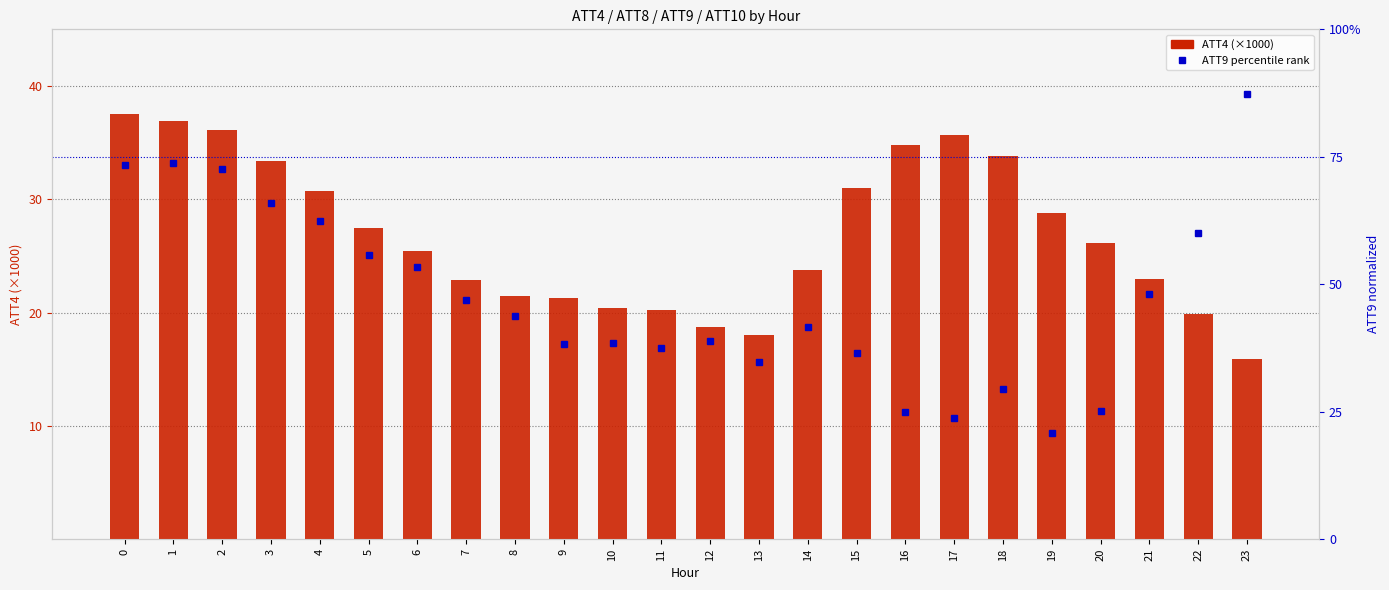

Which category has the highest value in the ATT9 (percentile rank) series?

23